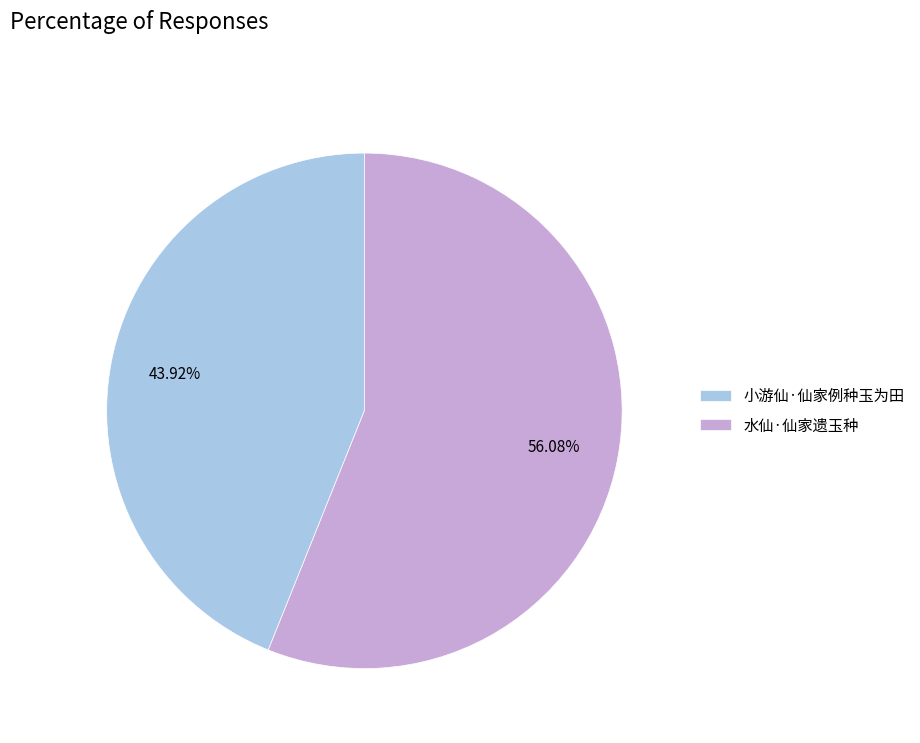

Which category has the biggest portion of the pie?

水仙·仙家遗玉种